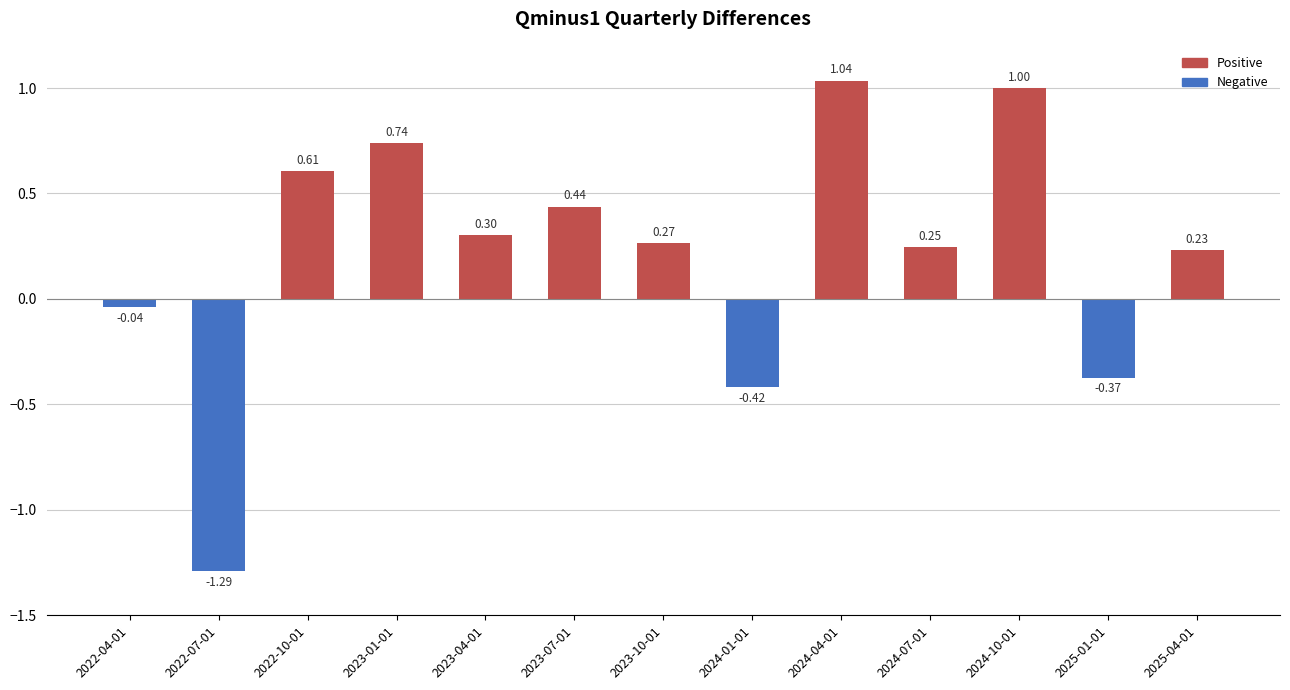

Rank the categories by value from highest to lowest.

2024-04-01, 2024-10-01, 2023-01-01, 2022-10-01, 2023-07-01, 2023-04-01, 2023-10-01, 2024-07-01, 2025-04-01, 2022-04-01, 2025-01-01, 2024-01-01, 2022-07-01